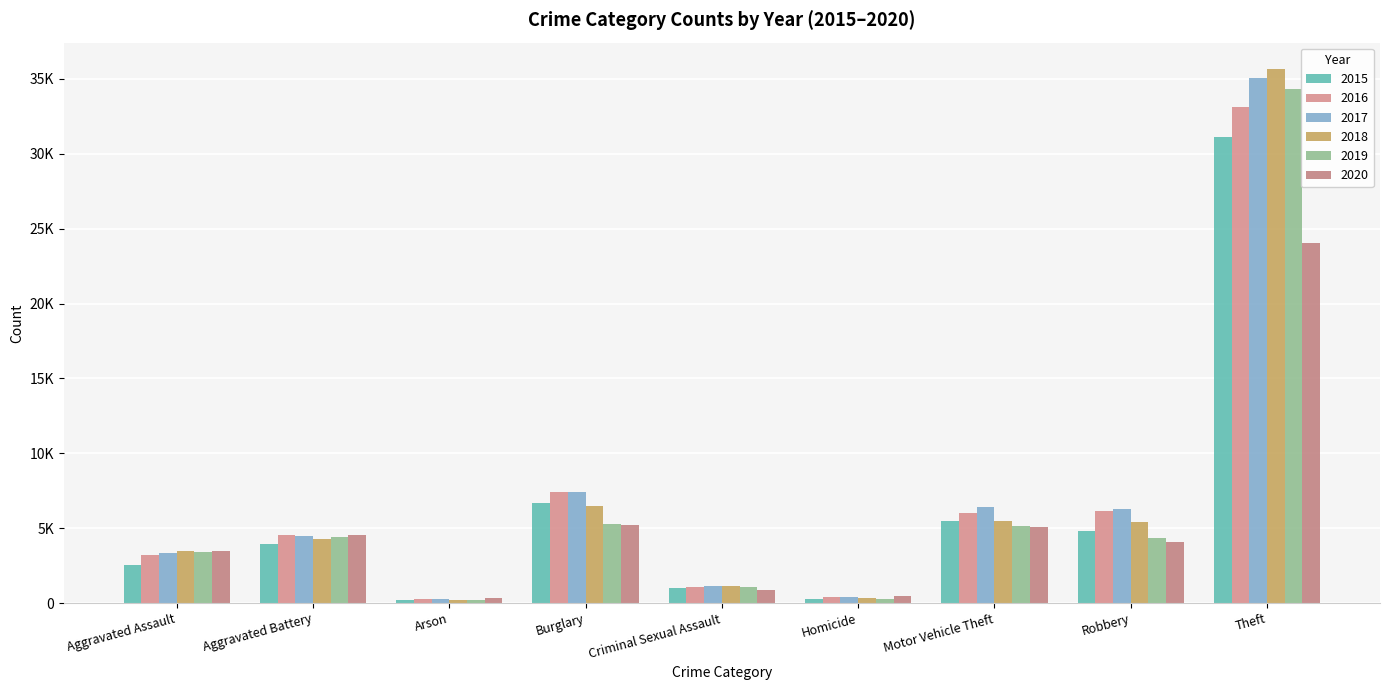

Does the chart contain any negative values?

No